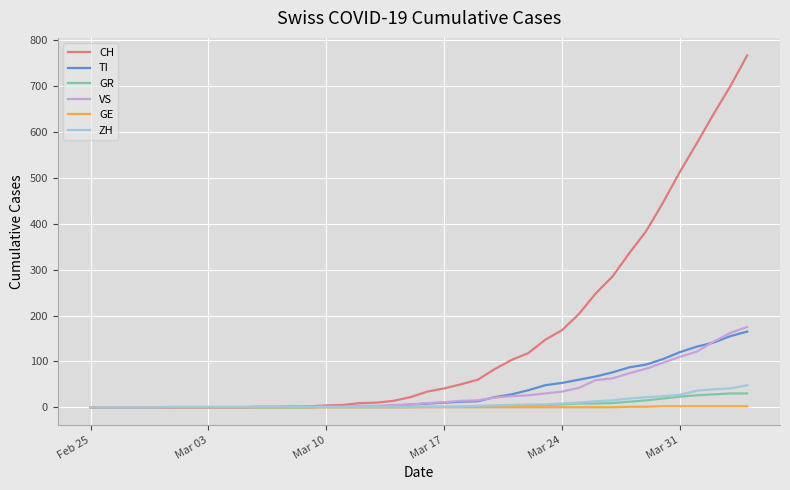

Which series has the largest total across all categories?

CH